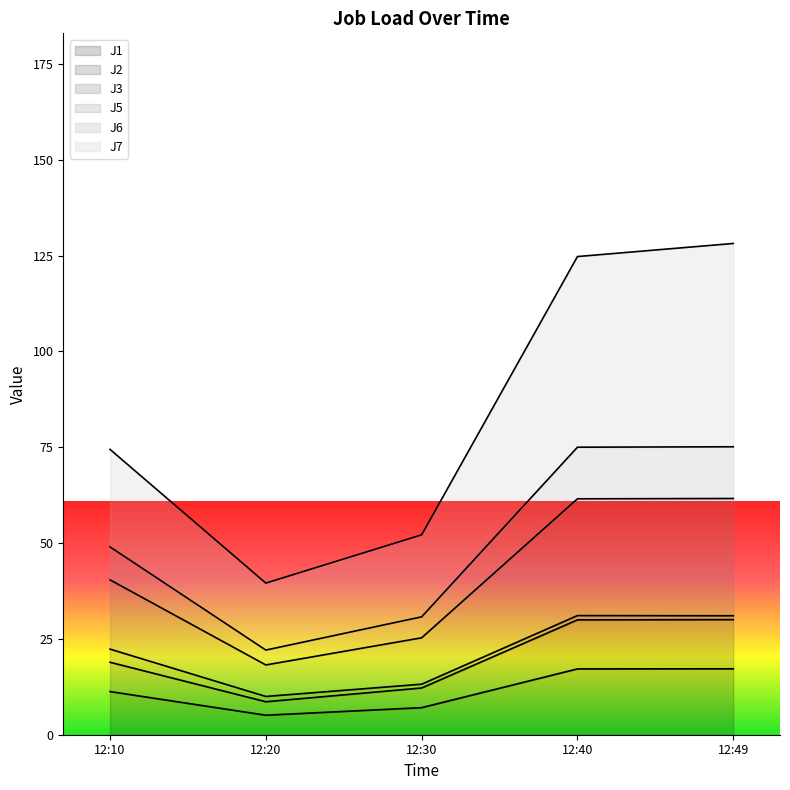

What are all the series names shown in the legend?

J1, J2, J3, J5, J6, J7